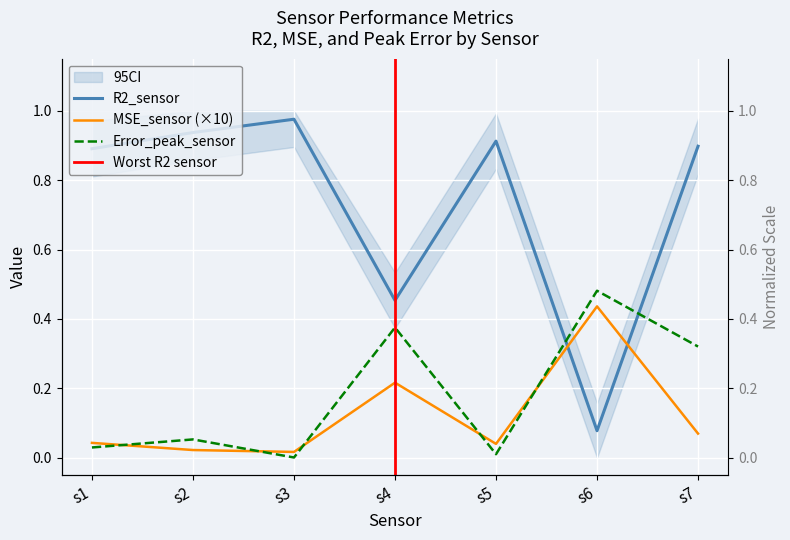

Read the R2_sensor value at s5.

0.9